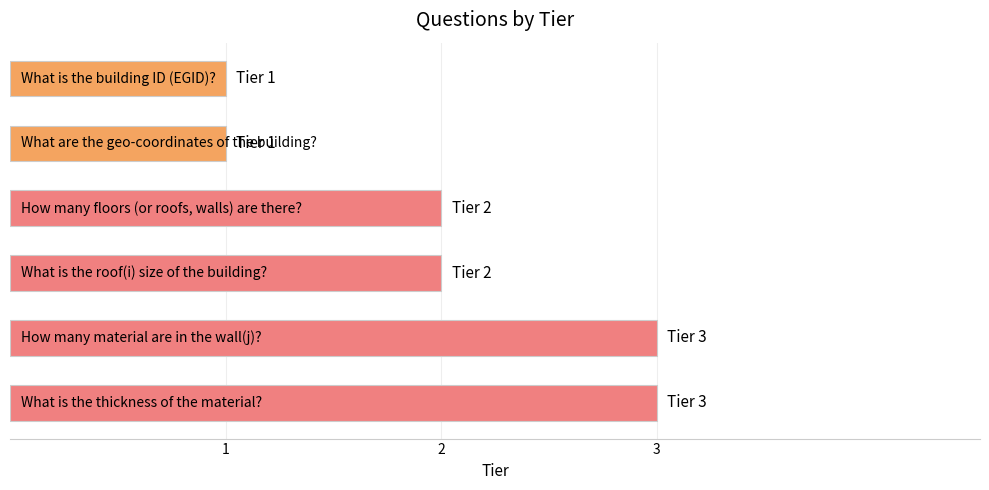

Are the bars horizontal?

Yes